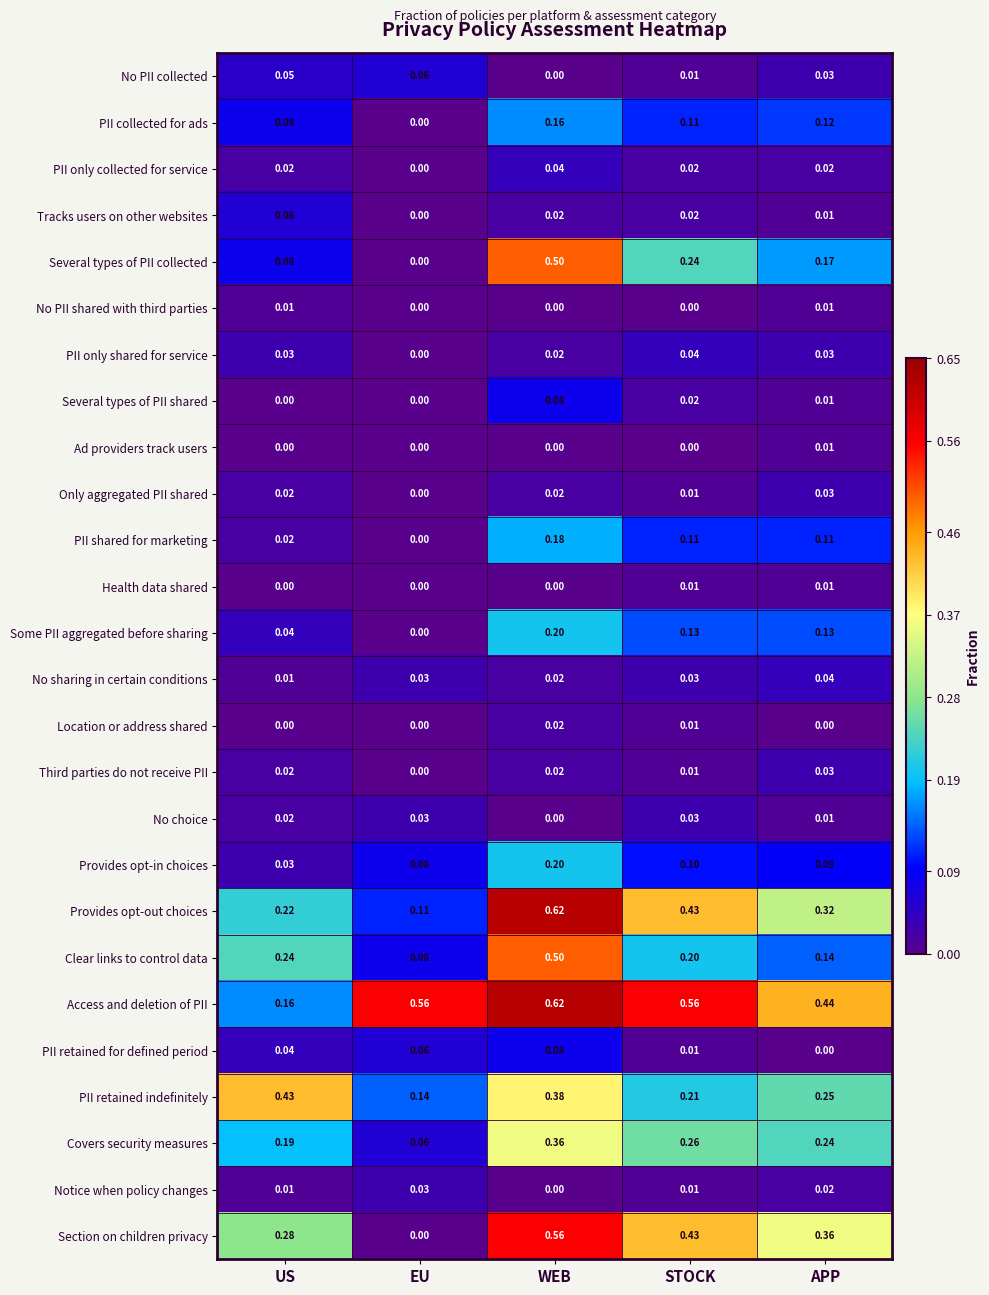

At which category does the chart reach its peak across all series?

WEB